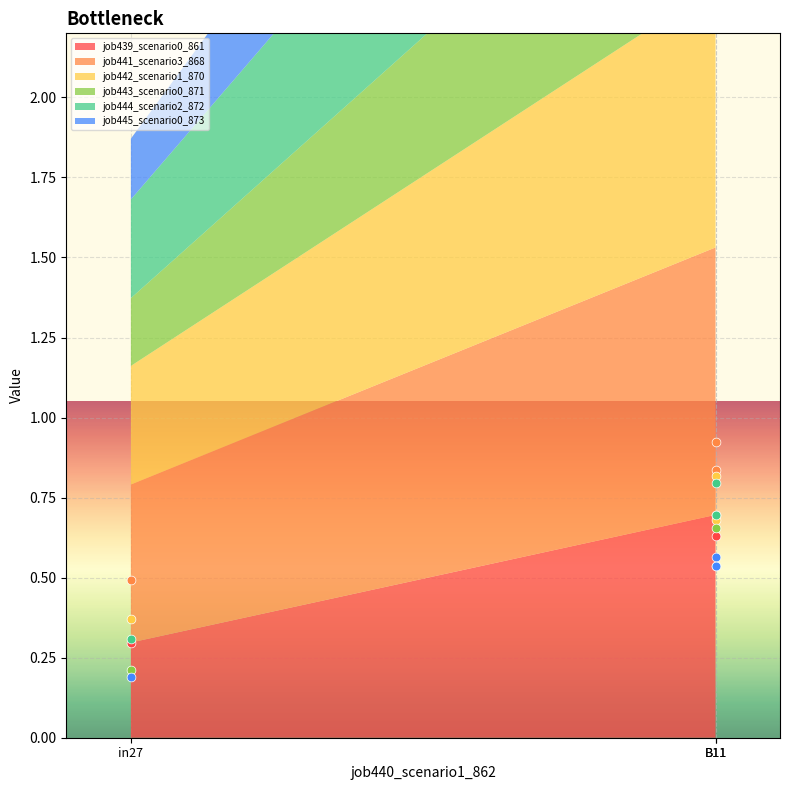

Which series has the largest total across all categories?

job441_scenario3_868